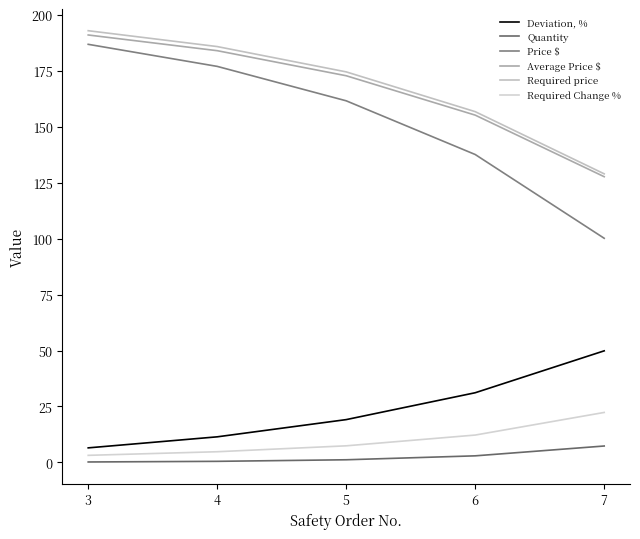

At which label is Average Price $ closest to 159?

6